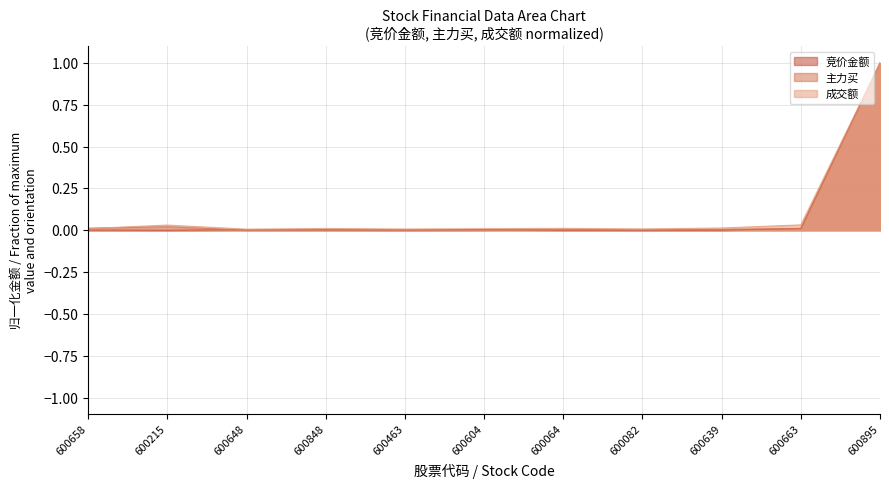

What is the sum of all 竞价金额 values?

1.0